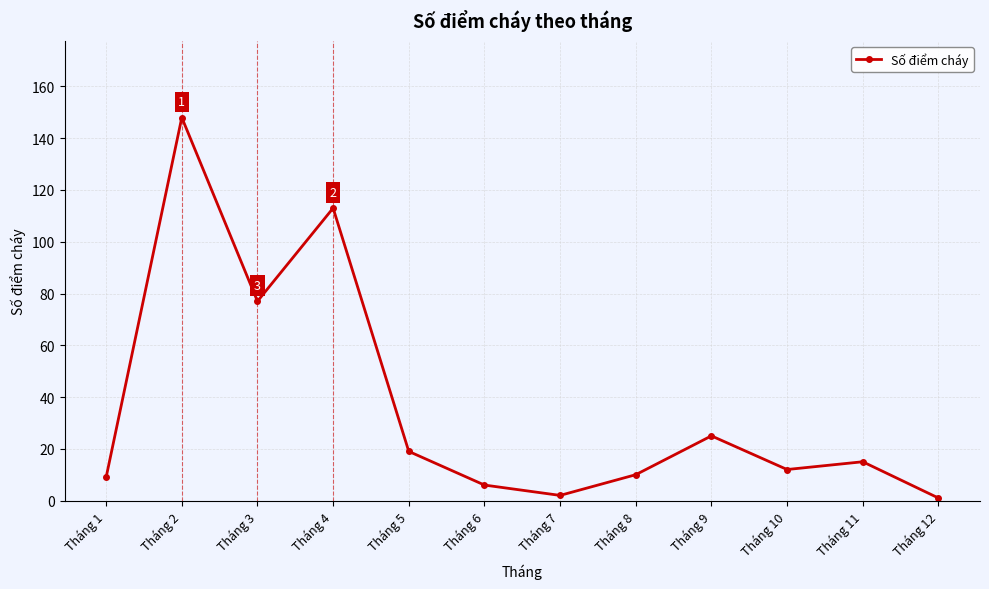

How many interior local peaks (higher than both neighbors) does the data have?

4